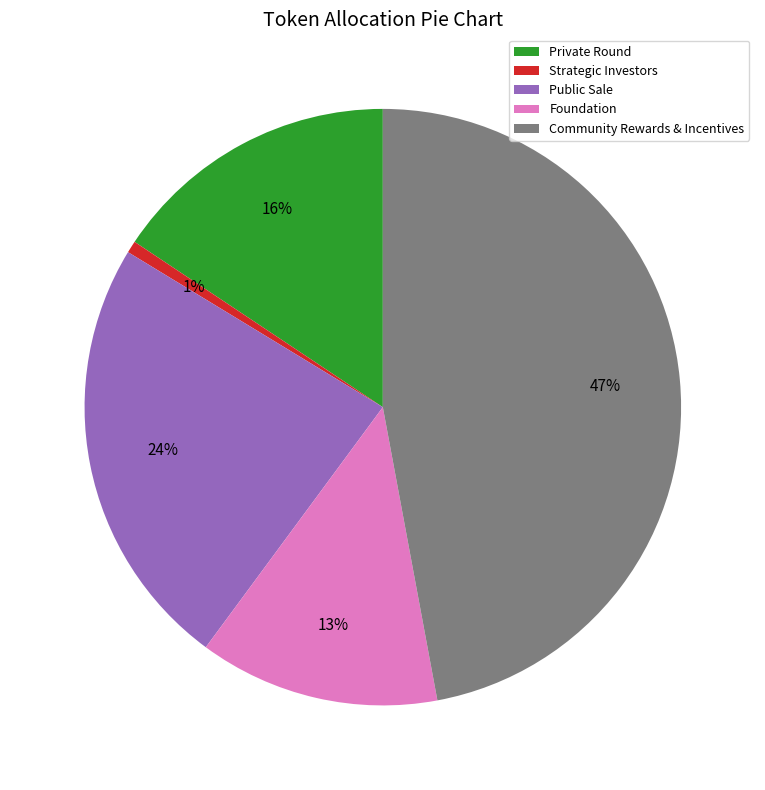

Which has a higher value, Private Round or Foundation?

Private Round